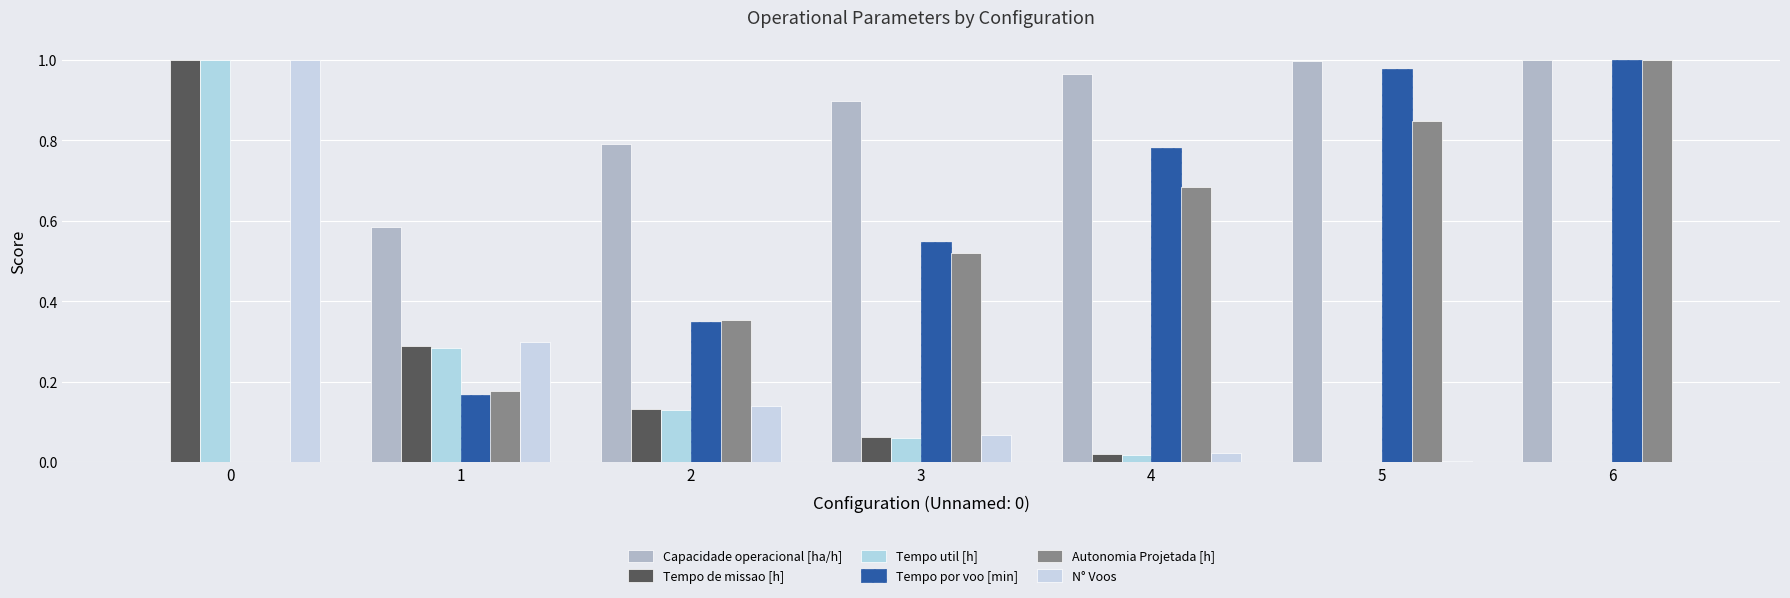

What is the greatest value displayed?

1.0